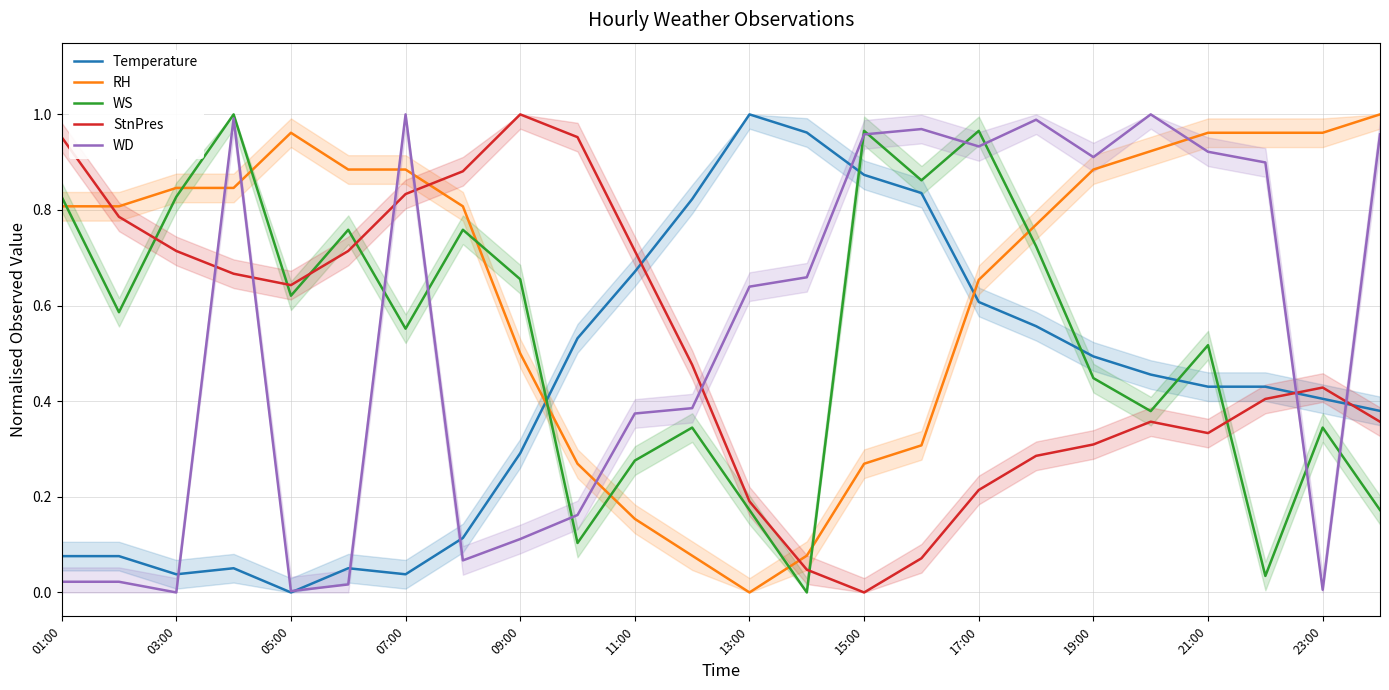

After their last crossing, which series has the higher values: Temperature or WS?

Temperature